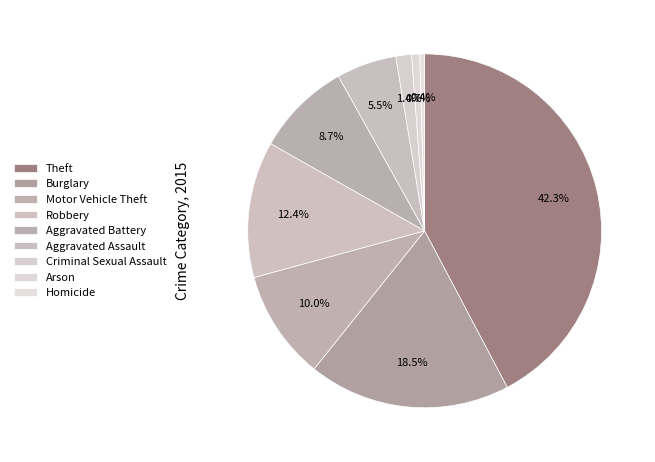

To the nearest percent, what is the average slice percentage?

11%